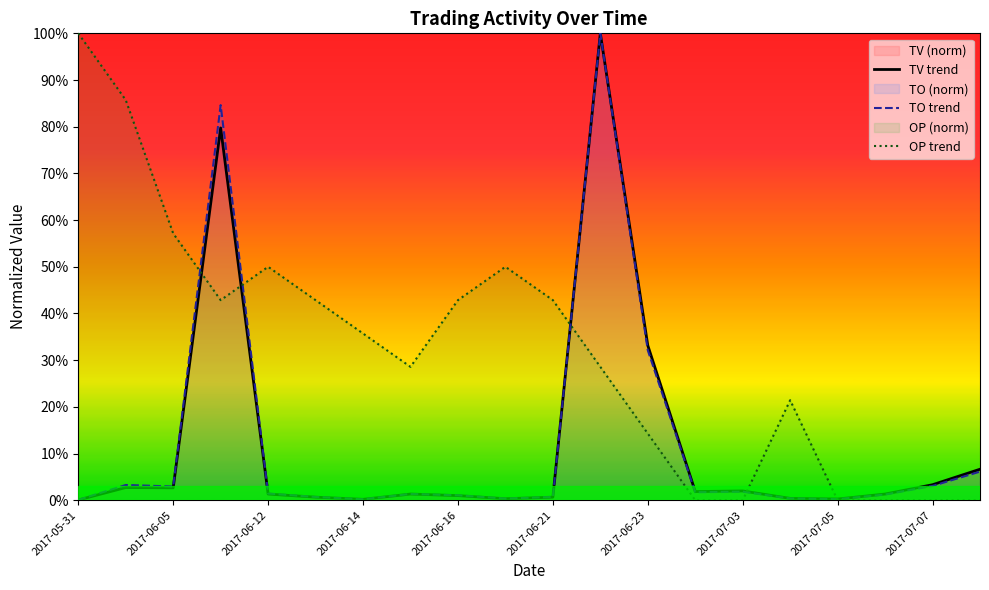

Is it true that TO trend equals 0.0 at 15?

False